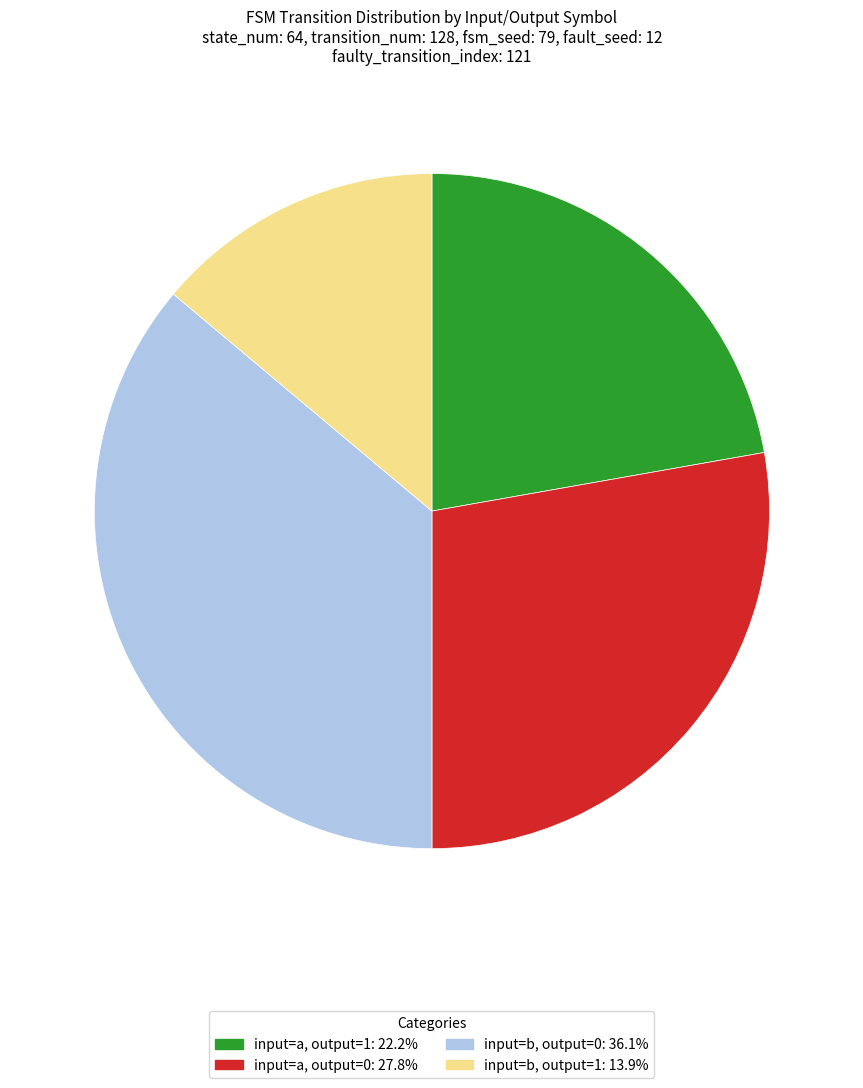

Count the number of slices in the pie.

4